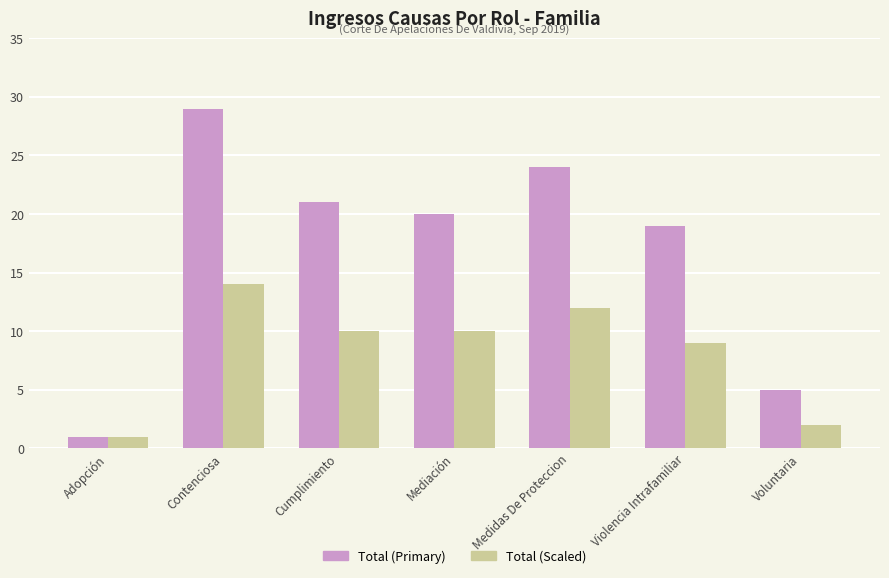

What value does the Total (Primary) series have at Cumplimiento?

21